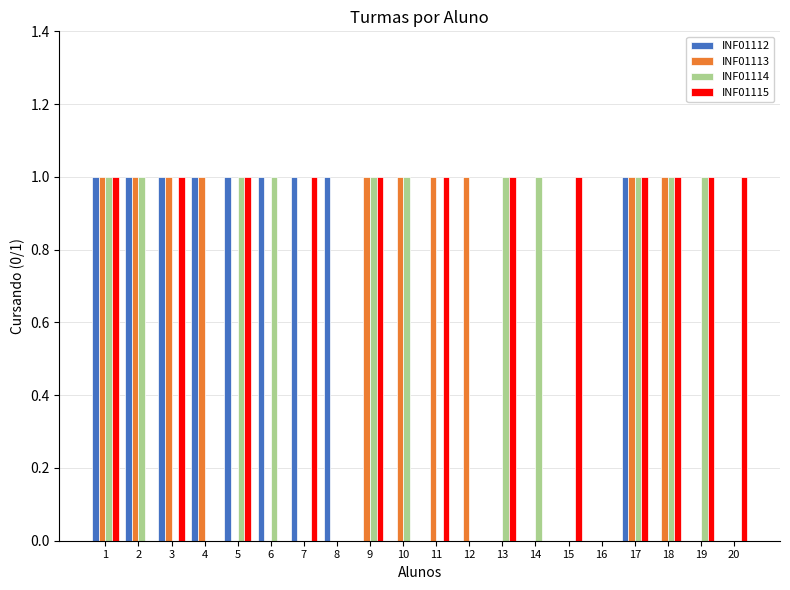

How many groups of bars are there?

20